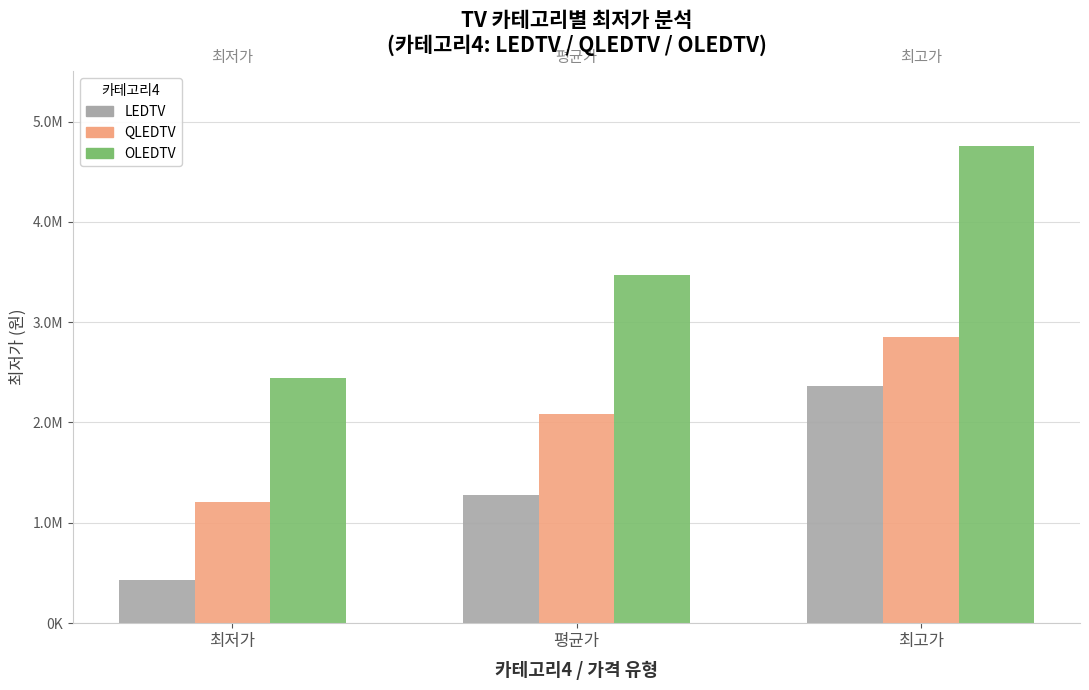

Reading right to left, what are all the values shown in this chart?

LEDTV: 2360738	1281289	429000
QLEDTV: 2848990	2088469	1210000
OLEDTV: 4755360	3470010	2439890